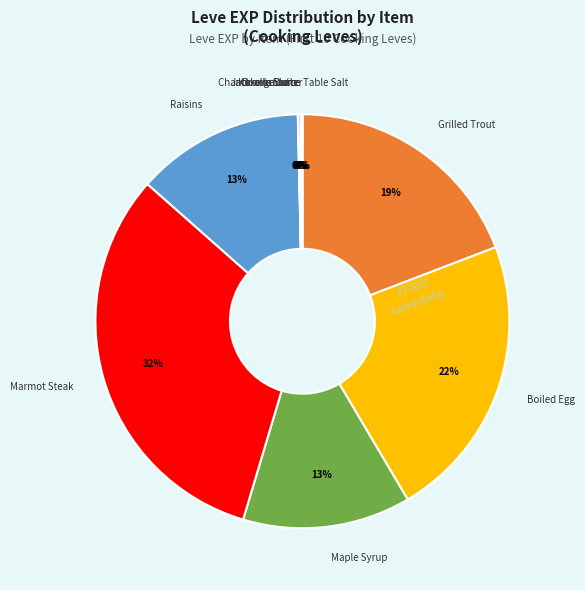

To the nearest percent, what percentage of the pie is Raisins?

13%